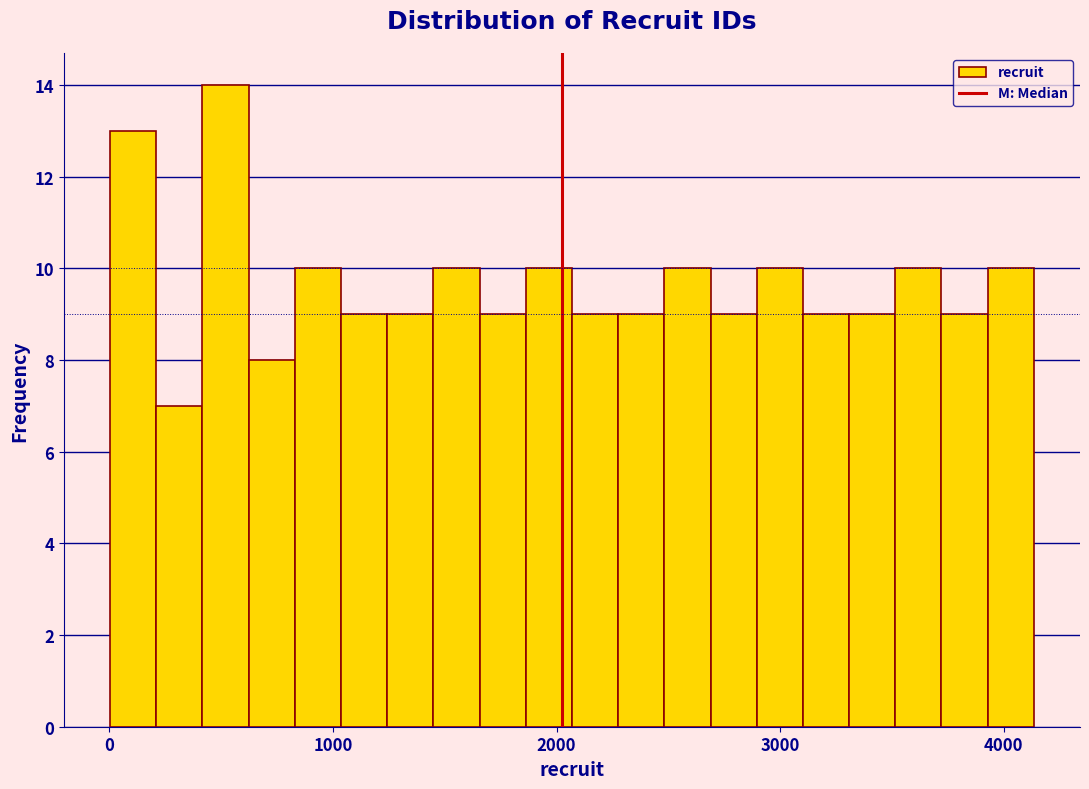

Read against the x-axis, roughly where is the centre of the tallest bar?

500